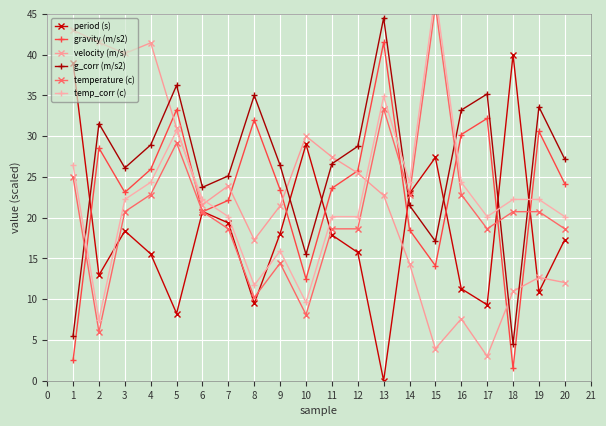

What is the sum of all period (s) values?

363.6